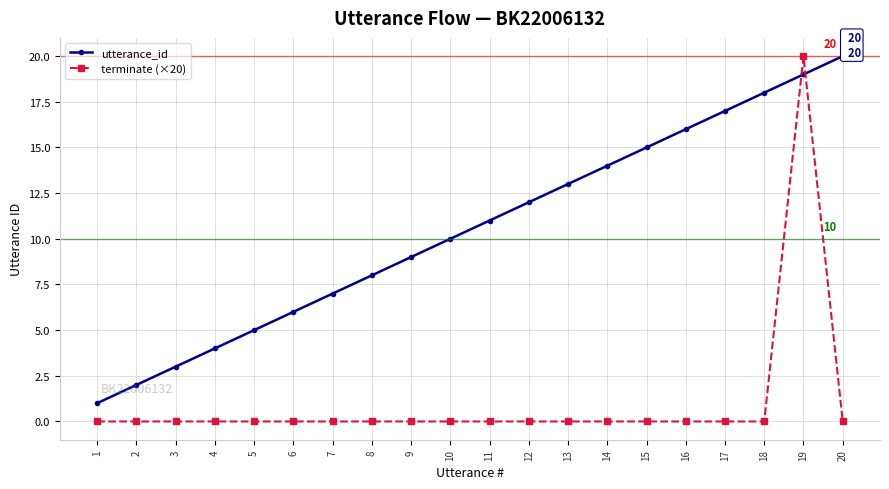

Does the chart have visible grid lines?

Yes